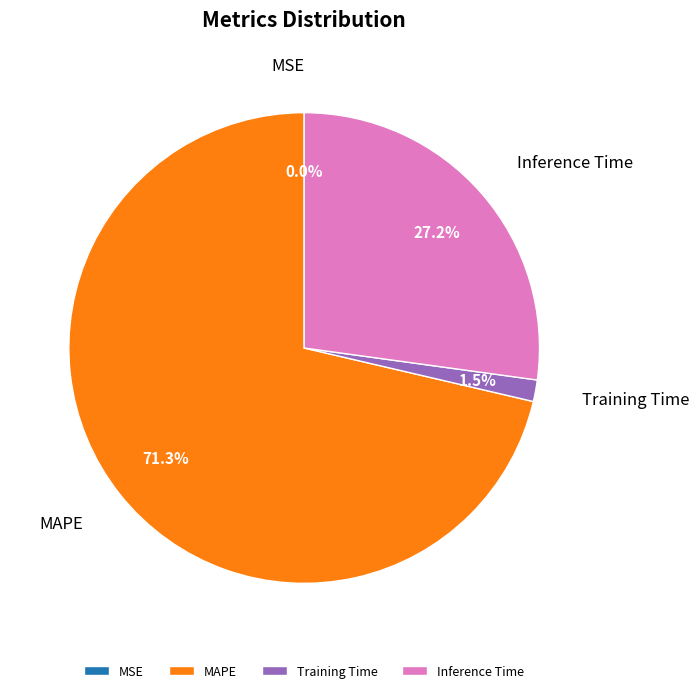

What percentage do Training Time and MAPE together represent?

72.8%